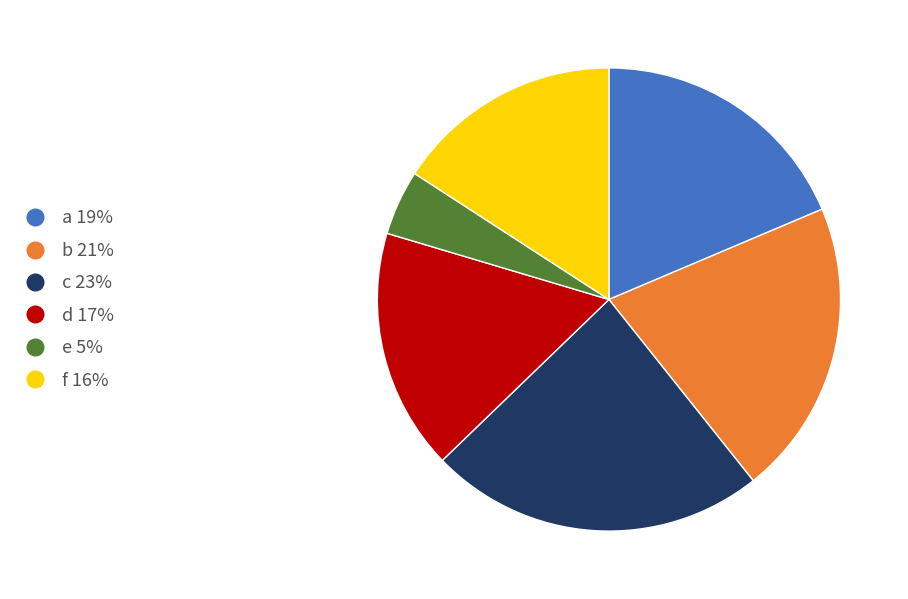

What is the largest slice in the pie chart?

c